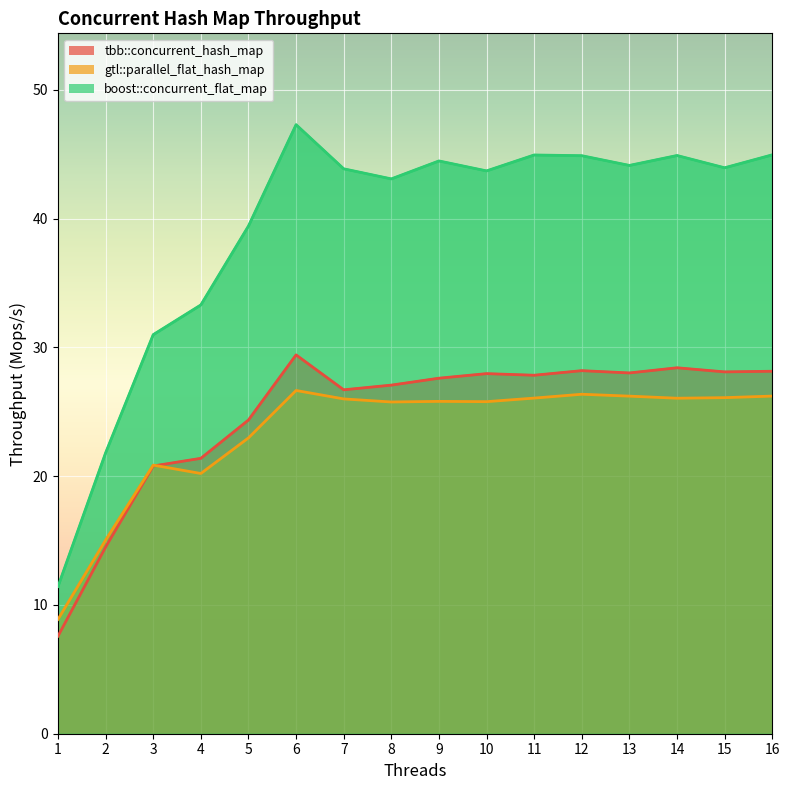

What is the sum of the boost::concurrent_flat_map values at 2 and 8?

64.9